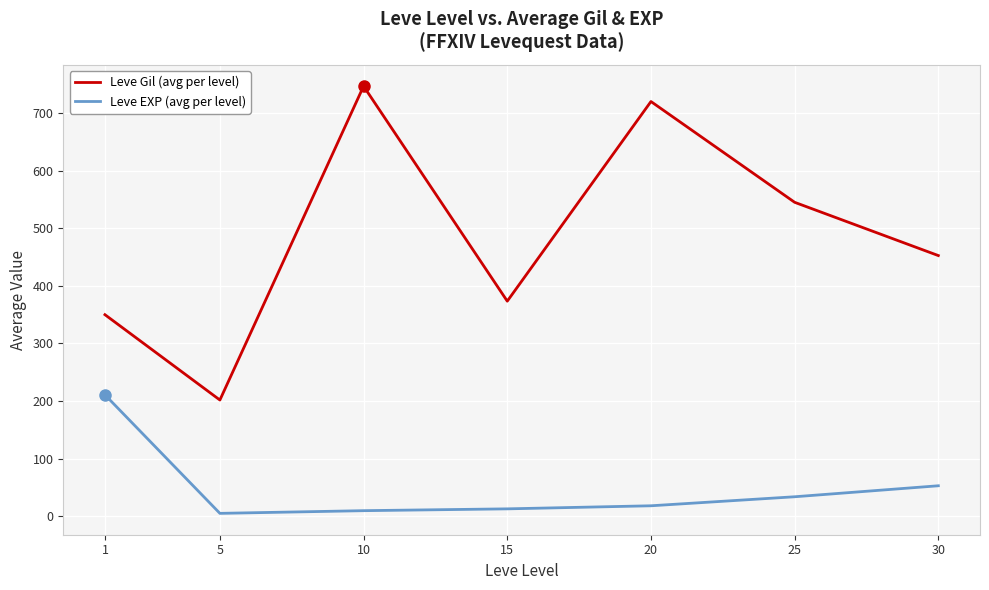

What is the average value of the Leve Gil (avg per level) series?

484.1